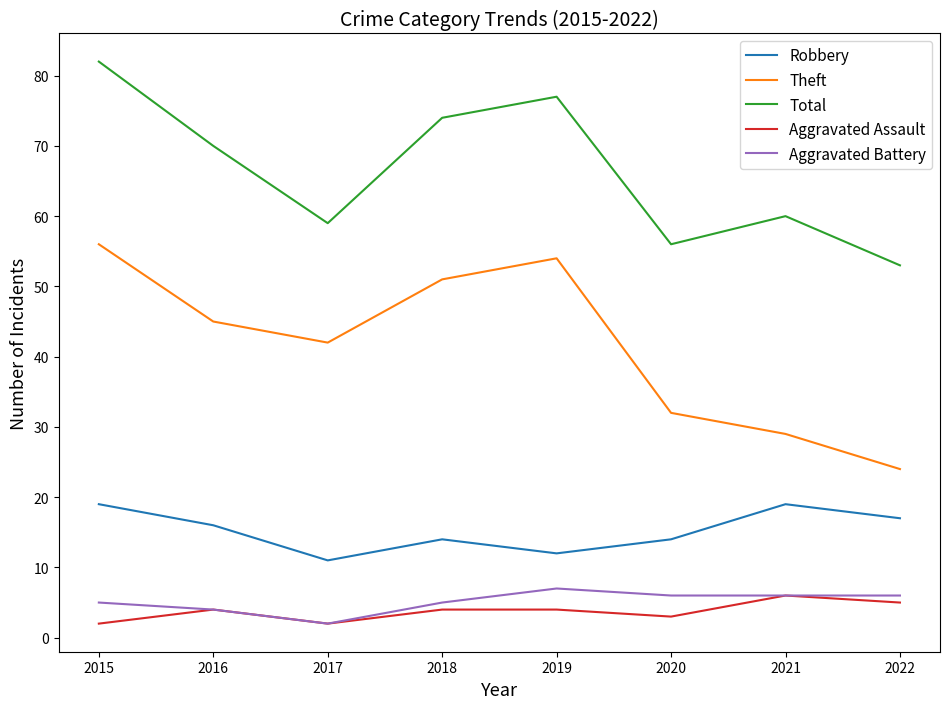

Where is the first local minimum for Total?

2017